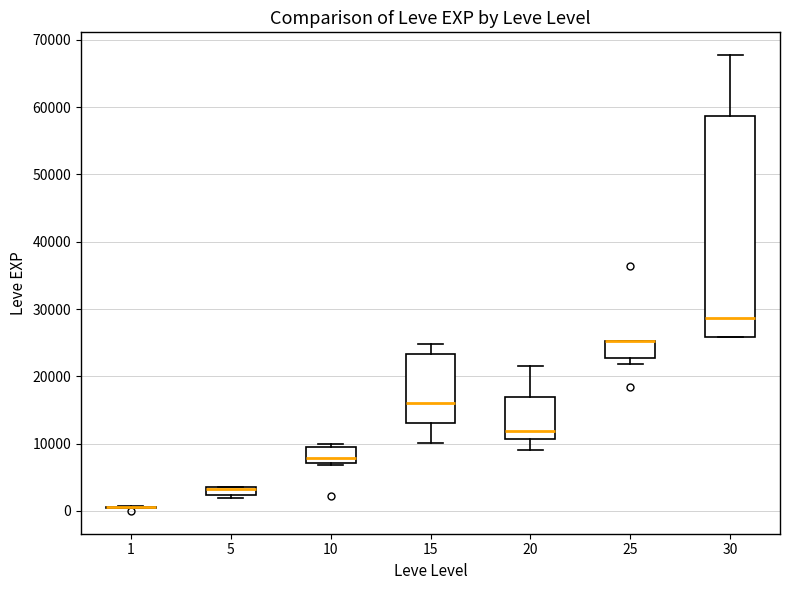

Comparing the boxes themselves (not the whiskers), which one is the tallest?

30